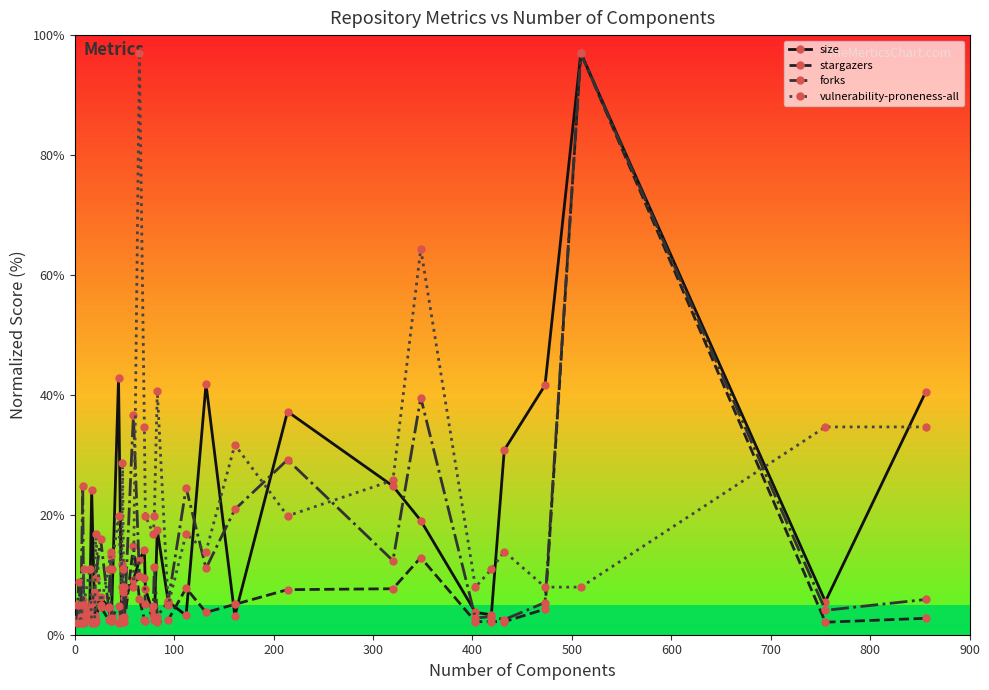

What is the sum of all stargazers values?

249.7